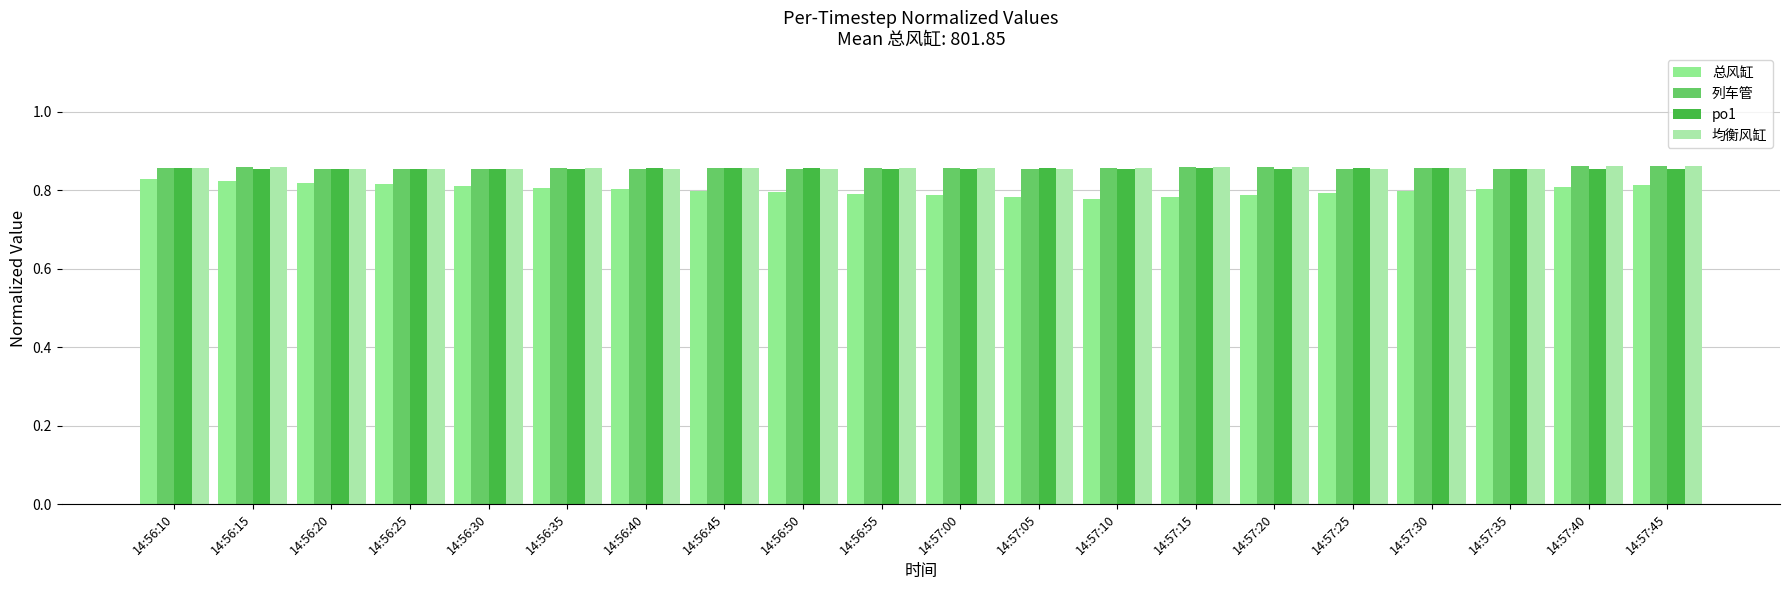

The 列车管 series shows 0.9 at 14:56:30. True or false?

True